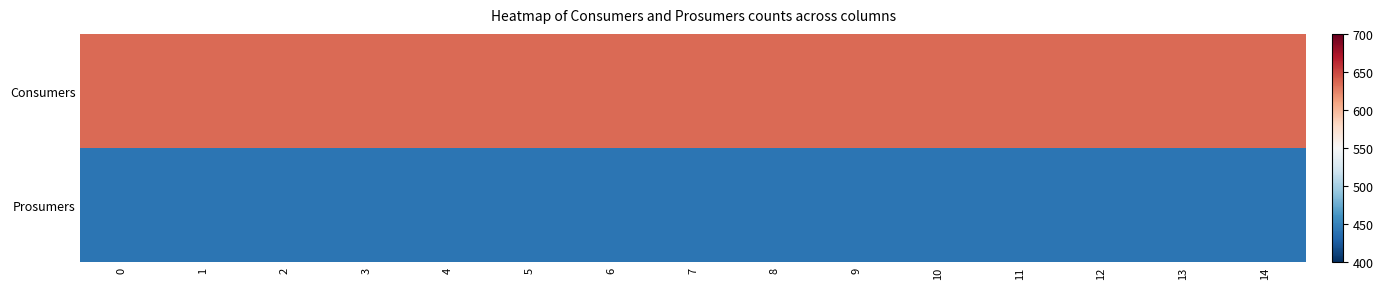

Reading left to right, extract all data points from this chart.

Consumers: 0=635	1=635	2=635	3=635	4=635	5=635	6=635	7=635	8=635	9=635	10=635	11=635	12=635	13=635	14=635
Prosumers: 0=440	1=440	2=440	3=440	4=440	5=440	6=440	7=440	8=440	9=440	10=440	11=440	12=440	13=440	14=440